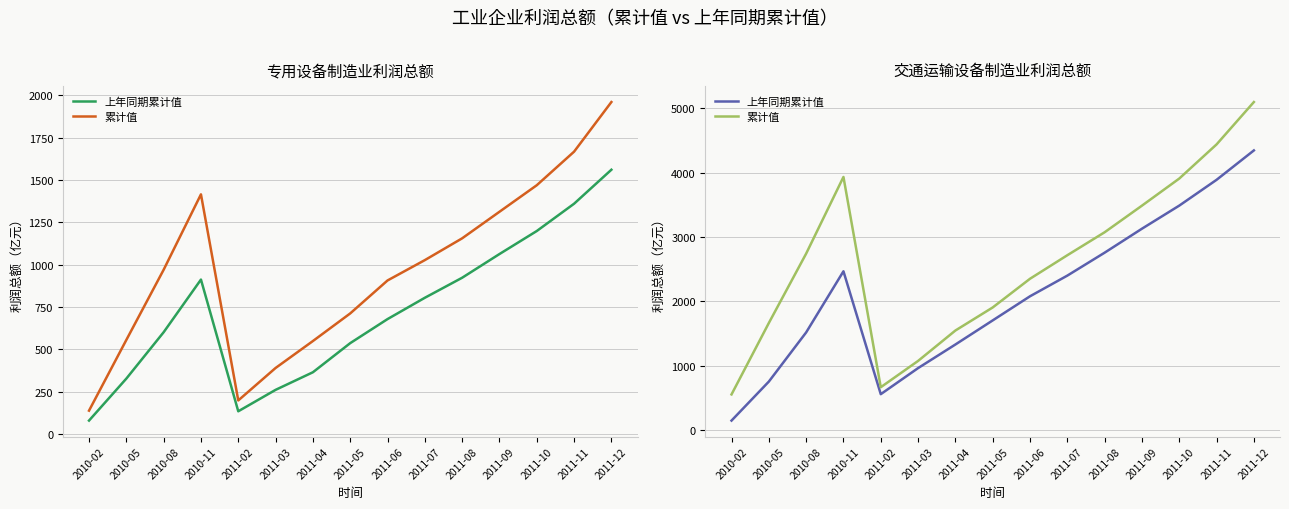

Rank the series by their maximum value, from highest to lowest.

累计值, 上年同期累计值